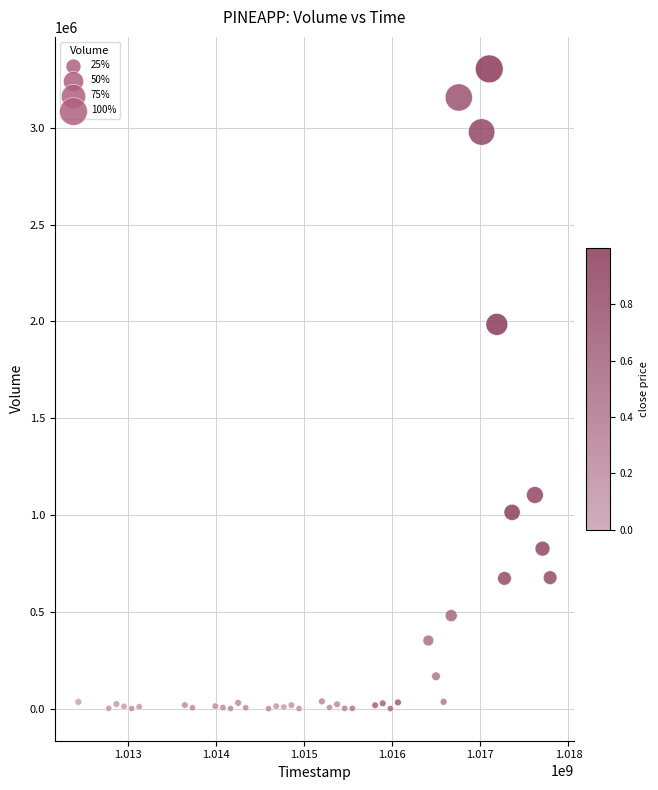

What is the range of Y values (max minus min)?

3303900